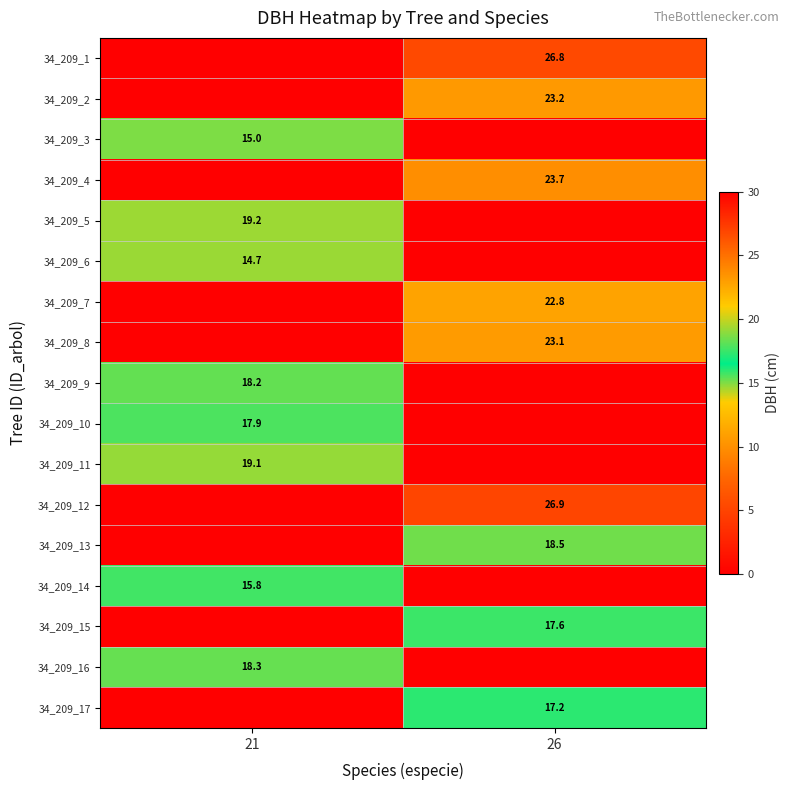

The 34_209_7 series shows 6.3 at 26. True or false?

False